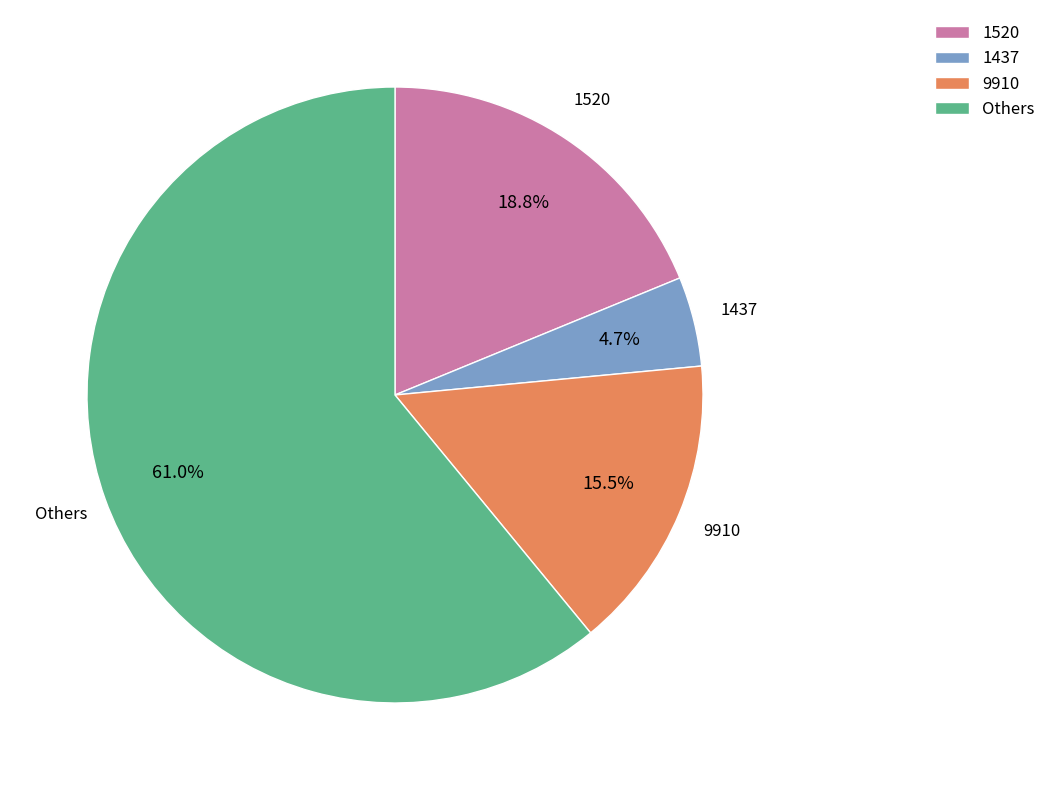

What is the majority slice?

Others